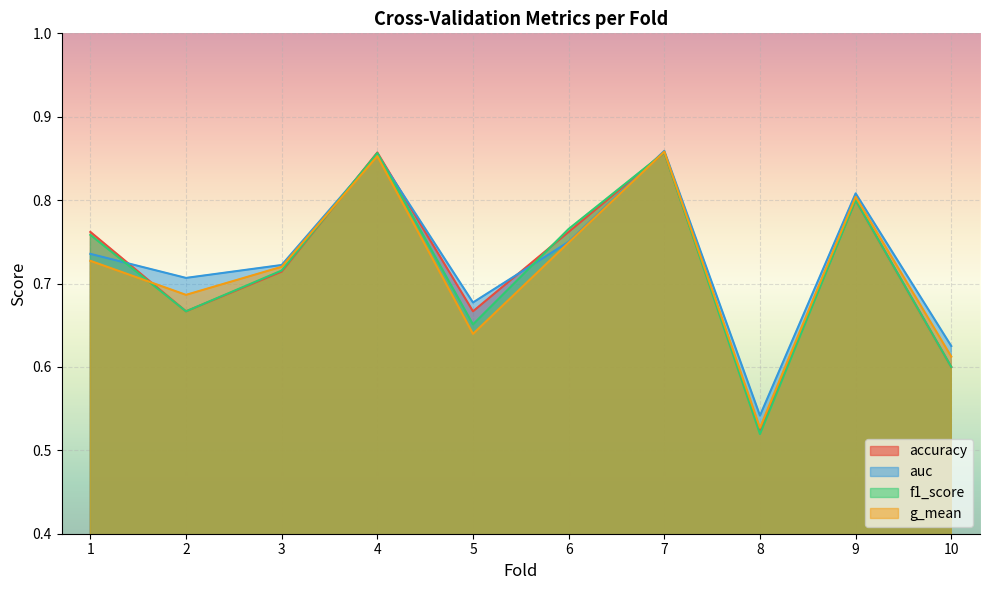

At how many categories does at least one series exceed 0?

10